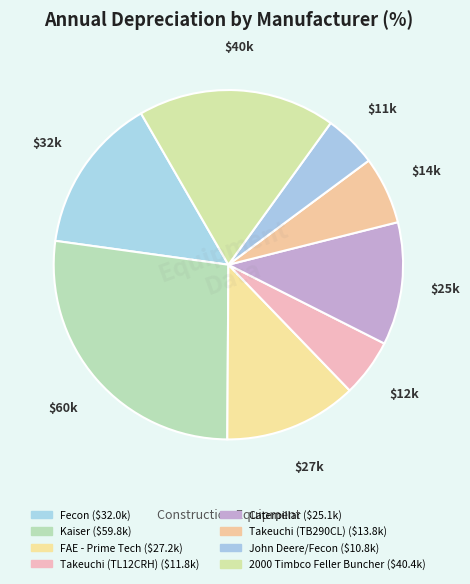

Count the number of slices in the pie.

8